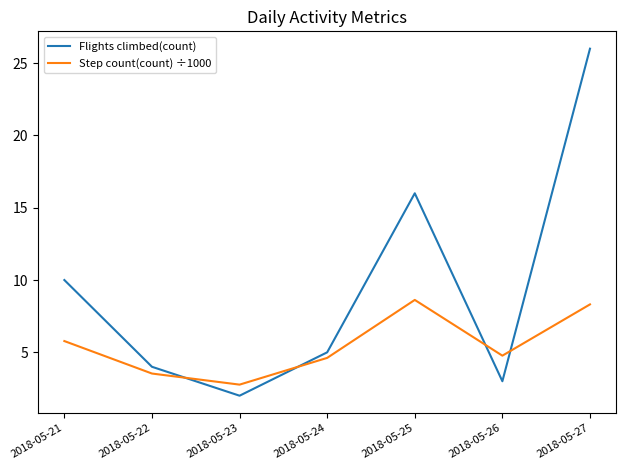

True or false: Flights climbed(count) has a value of 26.0 at 2018-05-27.

True